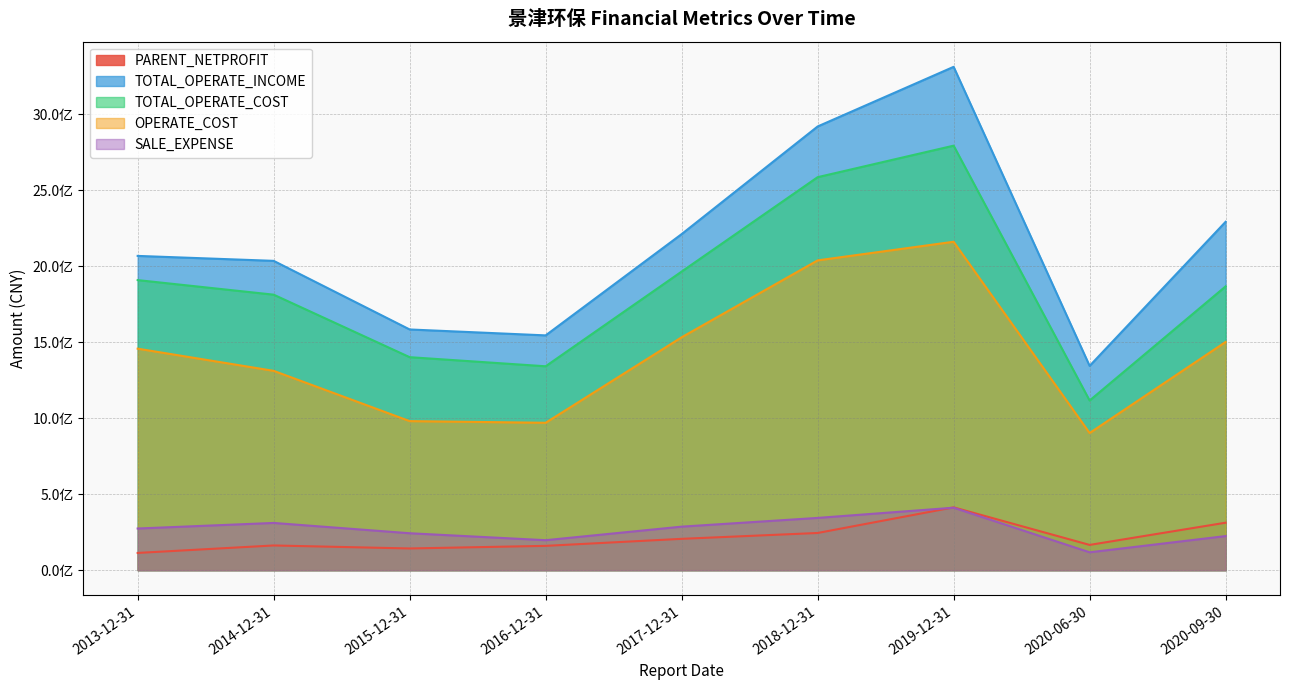

How many lines are shown in the chart?

5